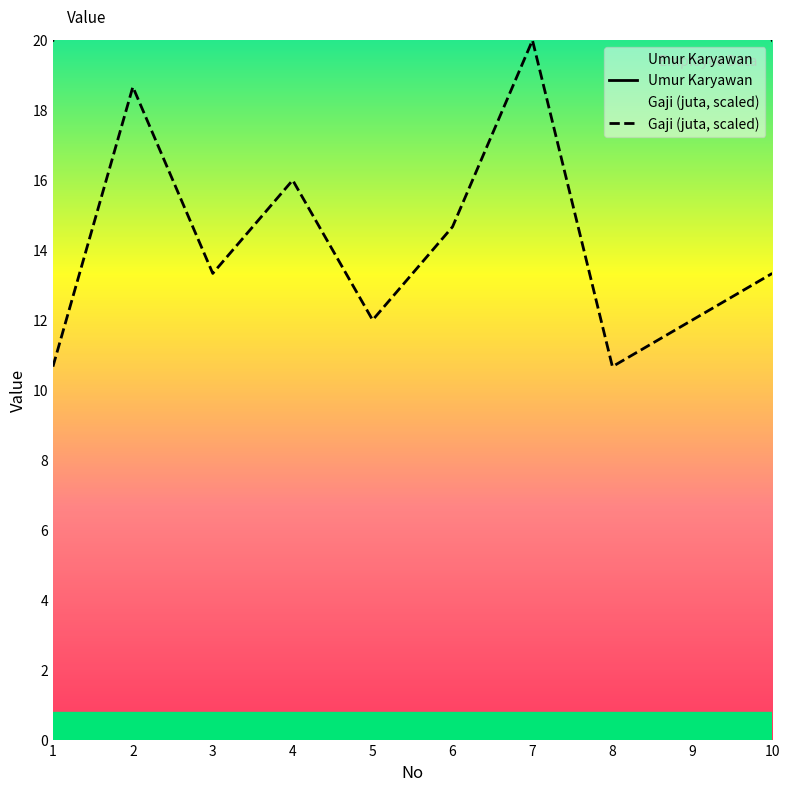

Where is Umur Karyawan nearest to the value 27?

4